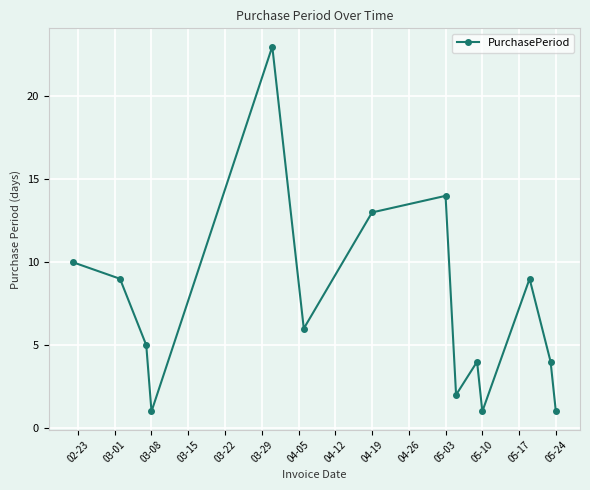

How many interior local valleys (lower than both neighbors) does the data have?

4